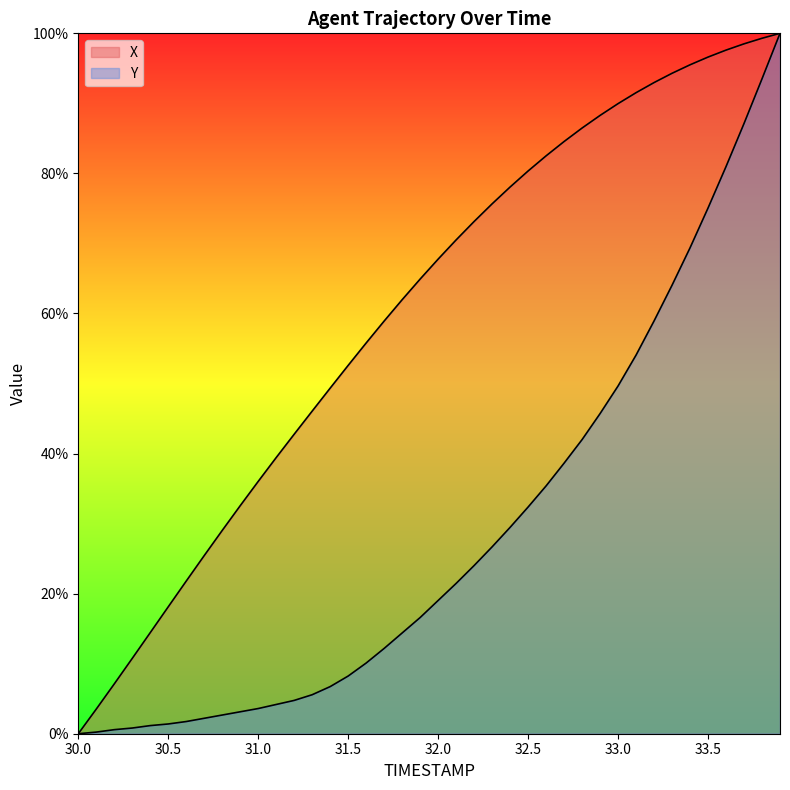

True or false: Y and X cross at least once.

False